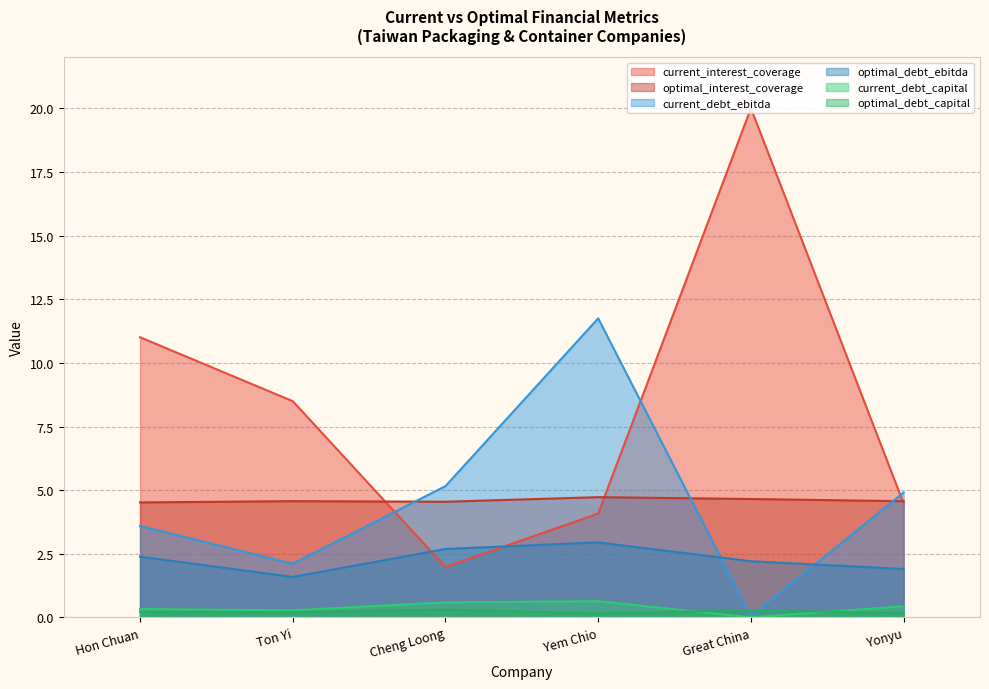

What are all the series names shown in the legend?

current_interest_coverage, optimal_interest_coverage, current_debt_ebitda, optimal_debt_ebitda, current_debt_capital, optimal_debt_capital